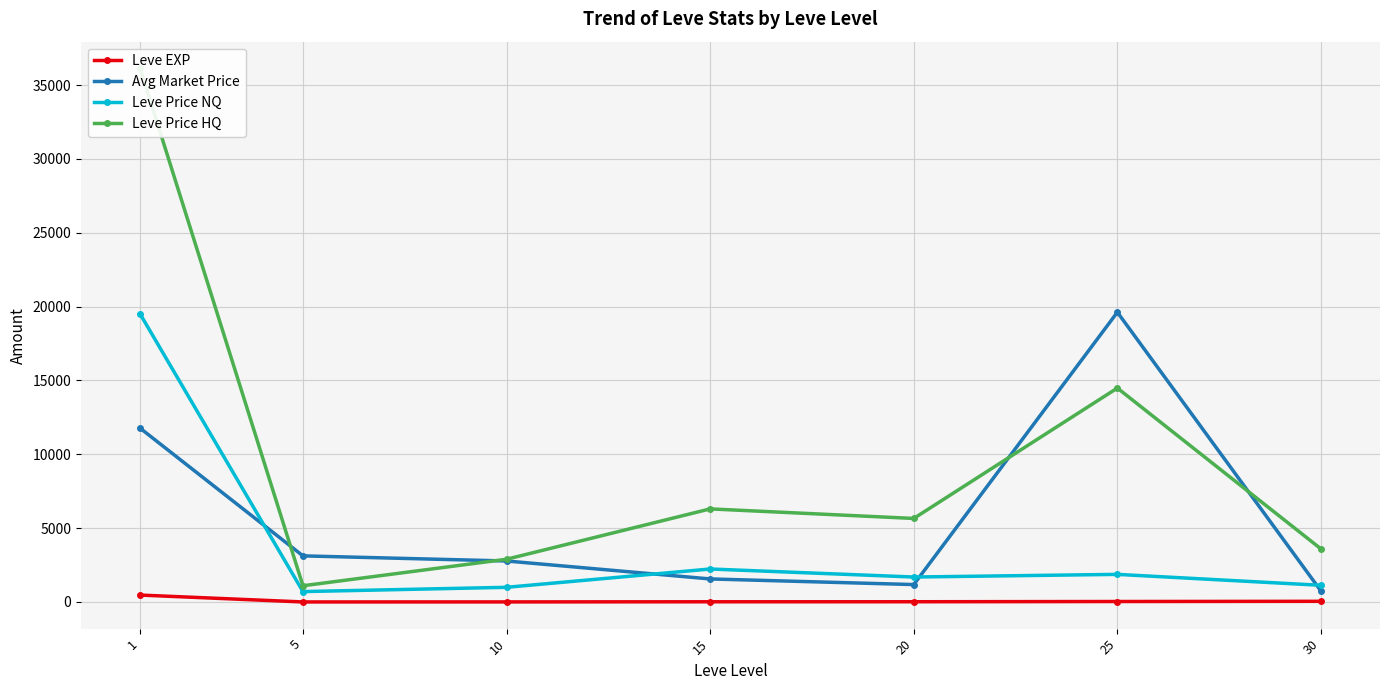

What is the value of the Leve Price HQ point at the 7th from the left?

3594.6